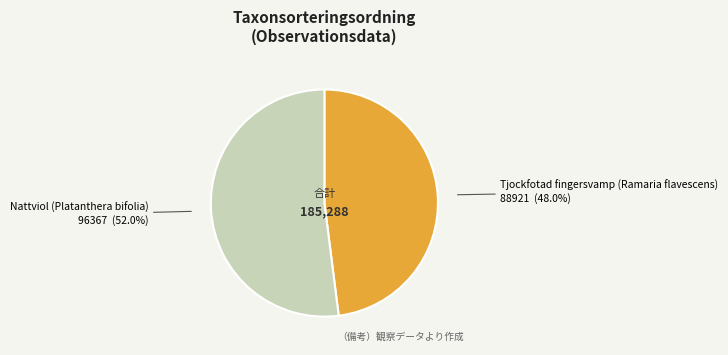

What is the total percentage of Nattviol (Platanthera bifolia) and Tjockfotad fingersvamp (Ramaria flavescens)?

100.0%